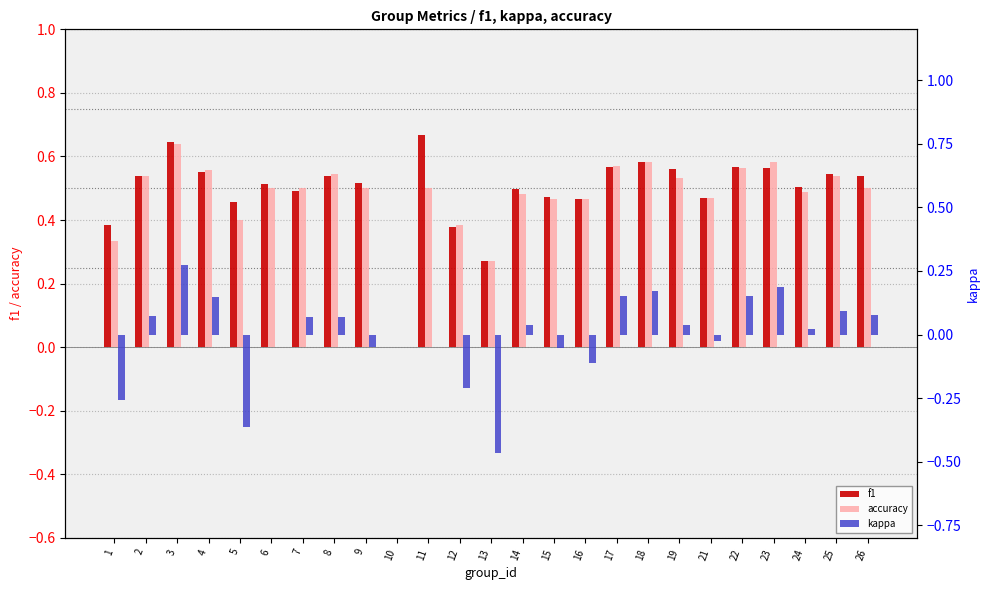

How many negative values does the kappa series have?

8